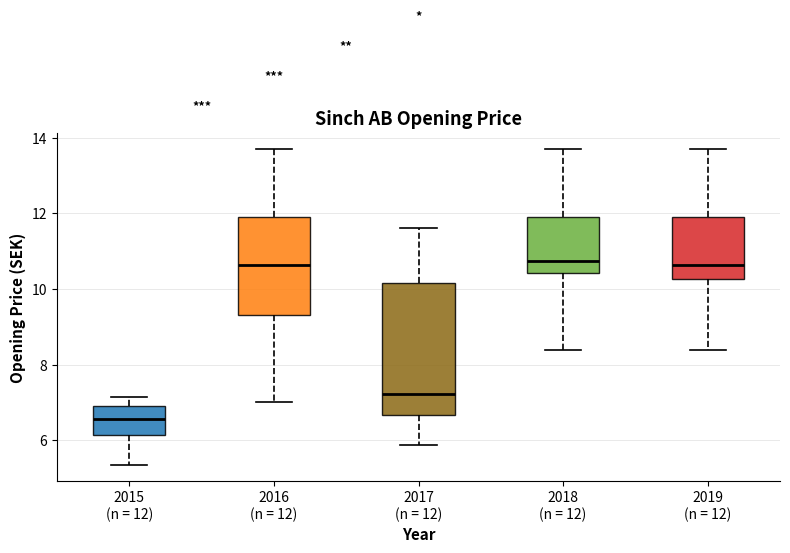

Which box has the lowest median line?

2015 (n = 12)